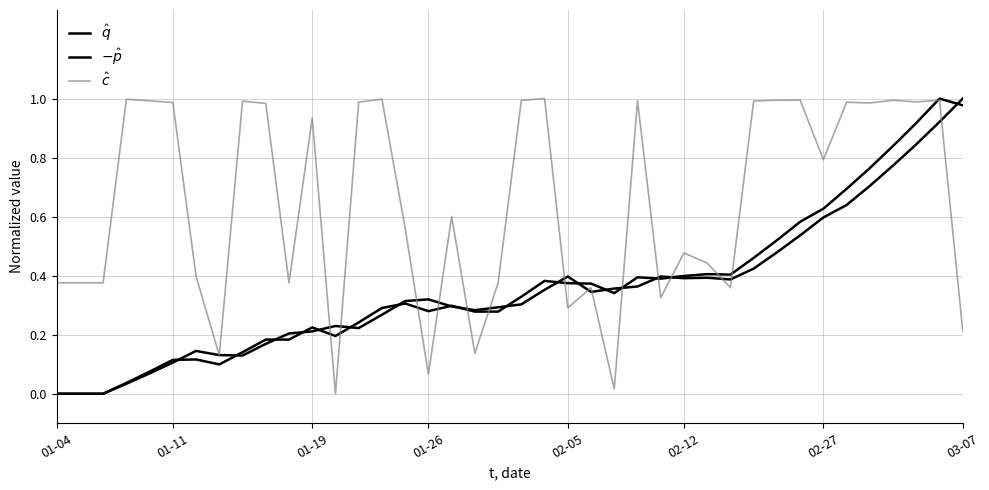

How many lines are shown in the chart?

3